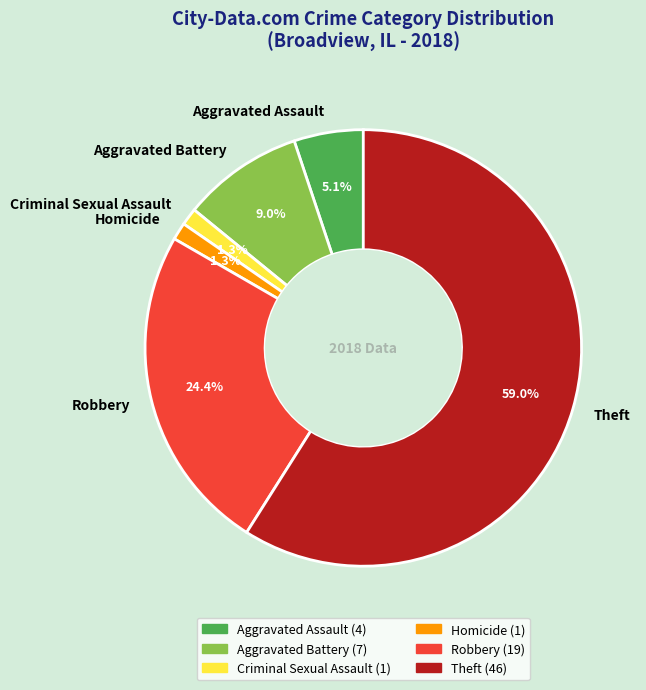

Which category accounts for the majority?

Theft